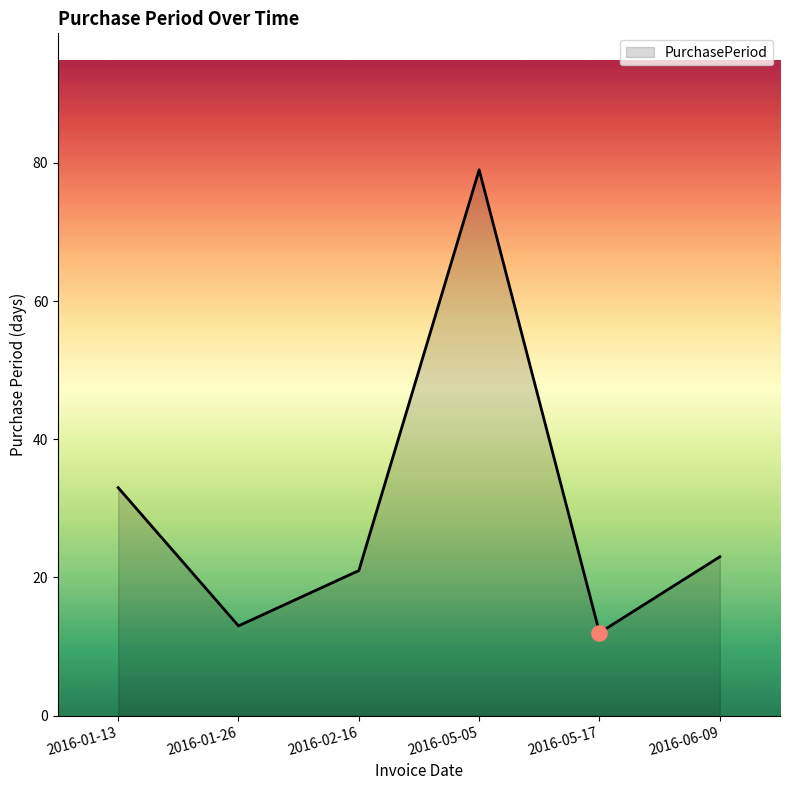

Approximately how many times larger is the value at 2016-05-05 compared to 2016-02-16?

3.8